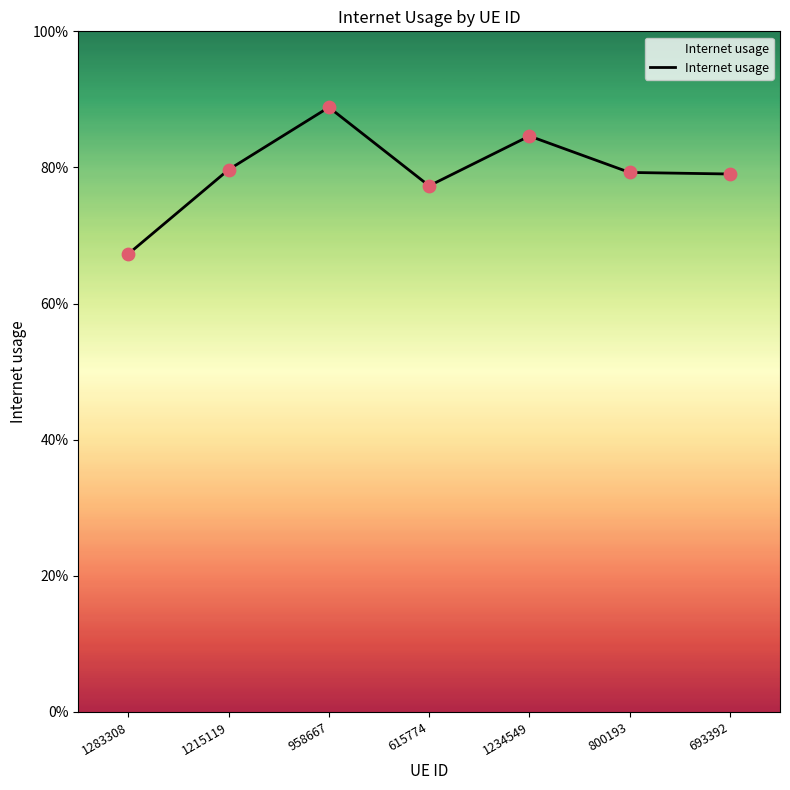

Is this an area chart (filled region under the line)?

Yes